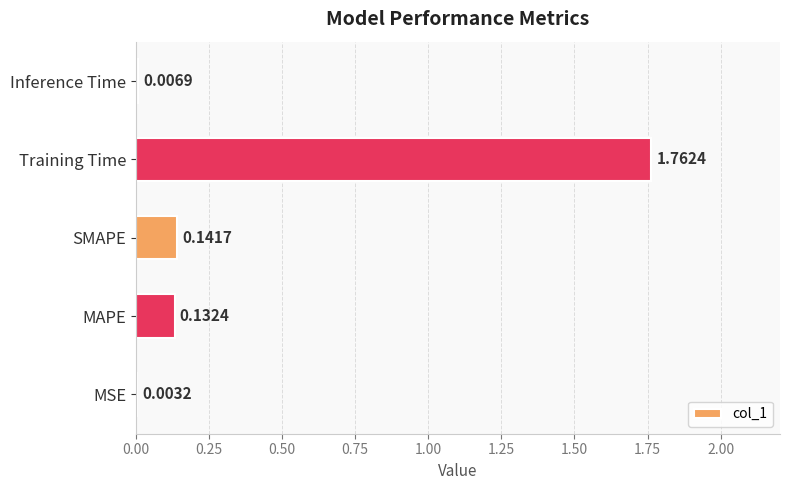

Between Training Time and MAPE, which is larger?

Training Time